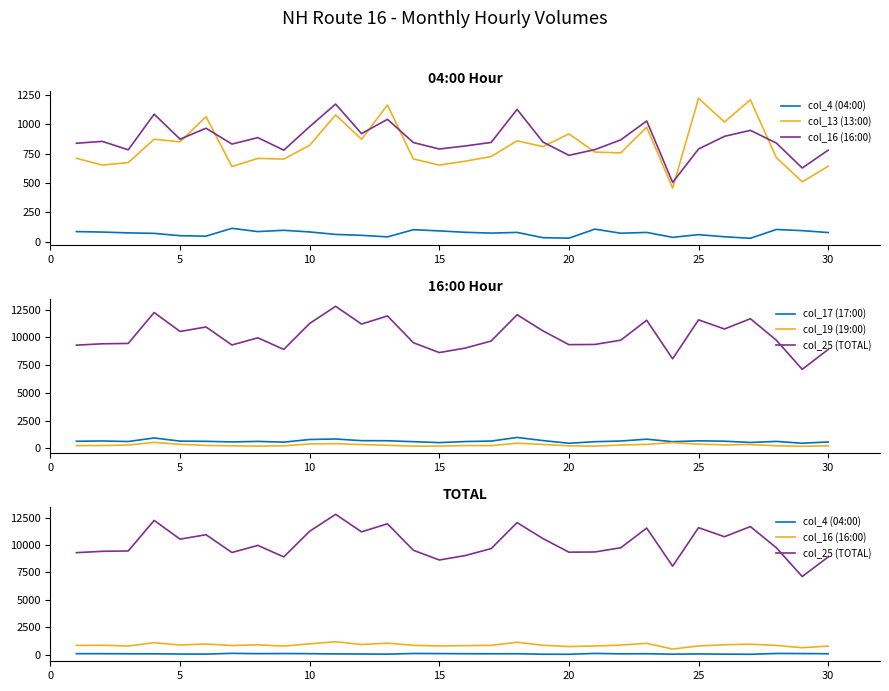

How many times do col_13 (13:00) and col_17 (17:00) cross each other?

8